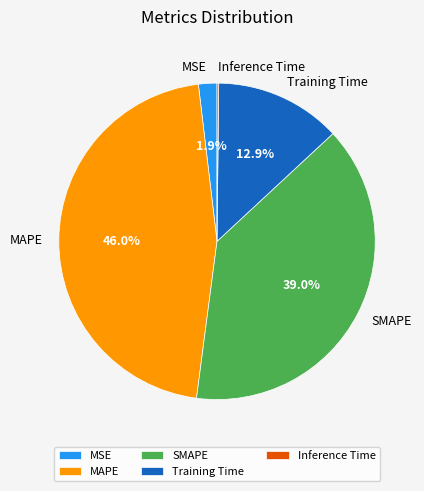

What is the total percentage of SMAPE and MSE?

40.9%